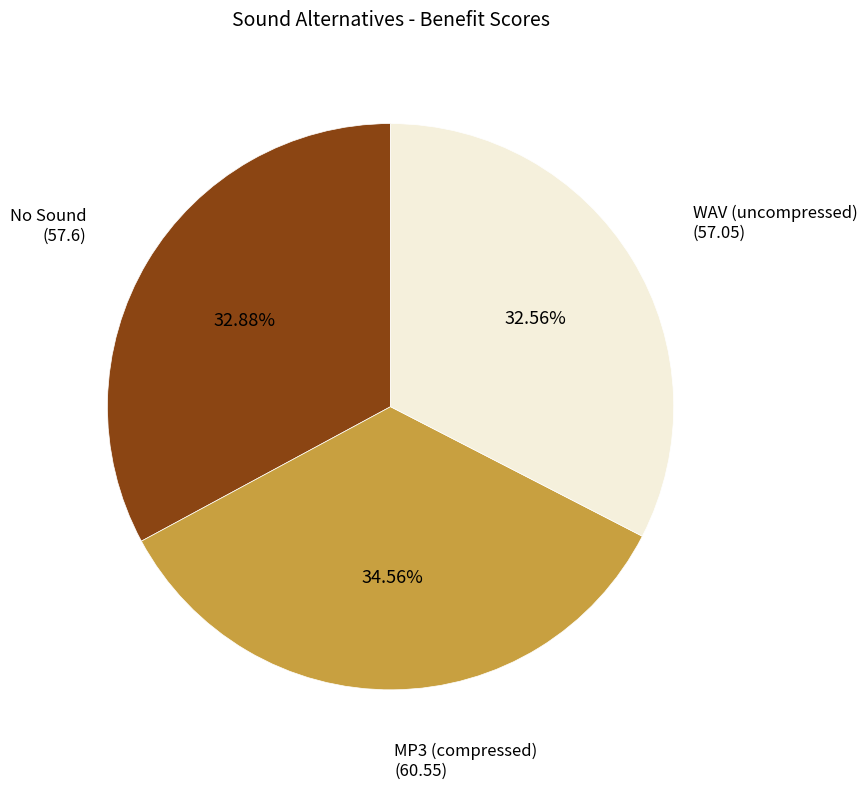

Is there any slice that represents more than half of the pie?

No